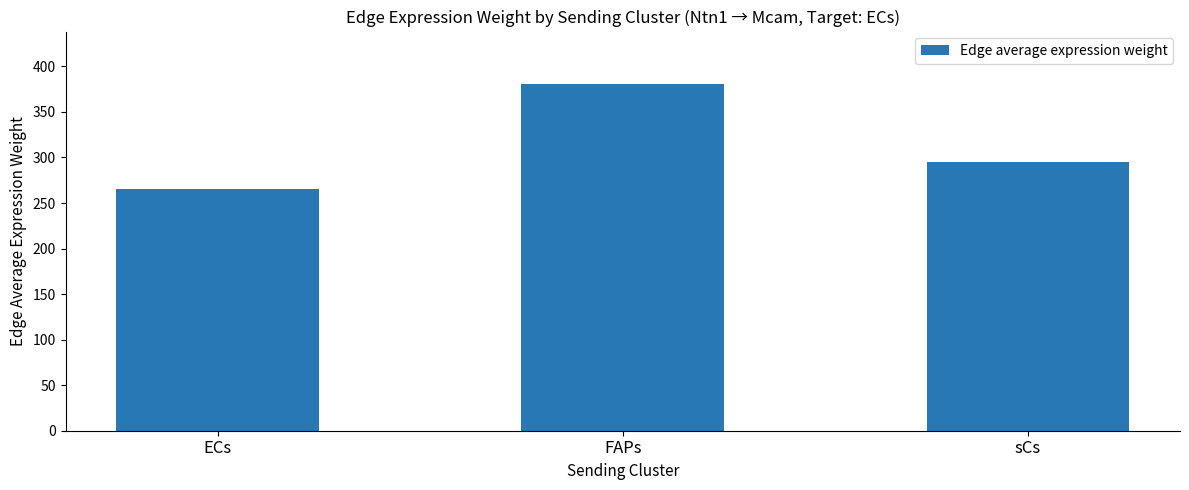

How many bars are there in total?

3